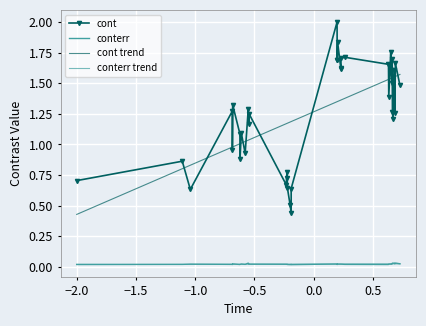

How many lines are shown in the chart?

4